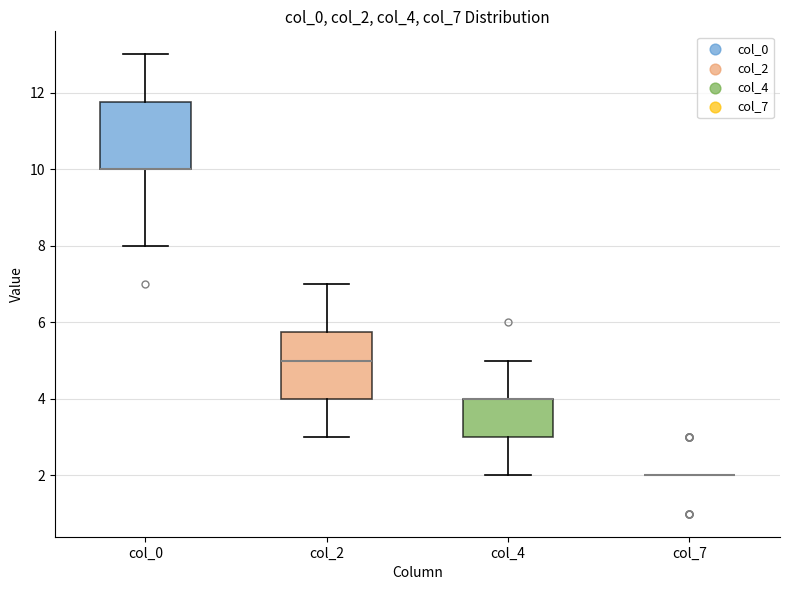

Where is the lower edge of the box for col_0 on the y-axis? The values are not printed on the chart, so give them approximately, as read against the axis.

10.0